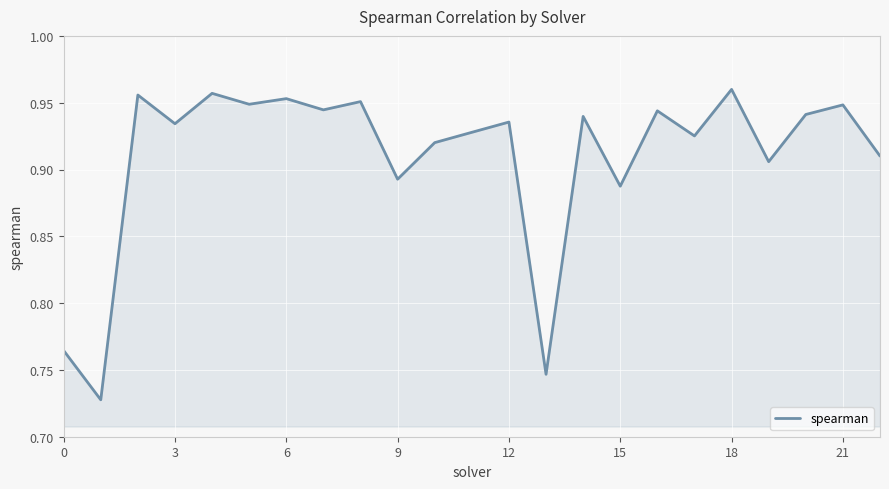

What is the difference between the maximum and minimum values?

0.2